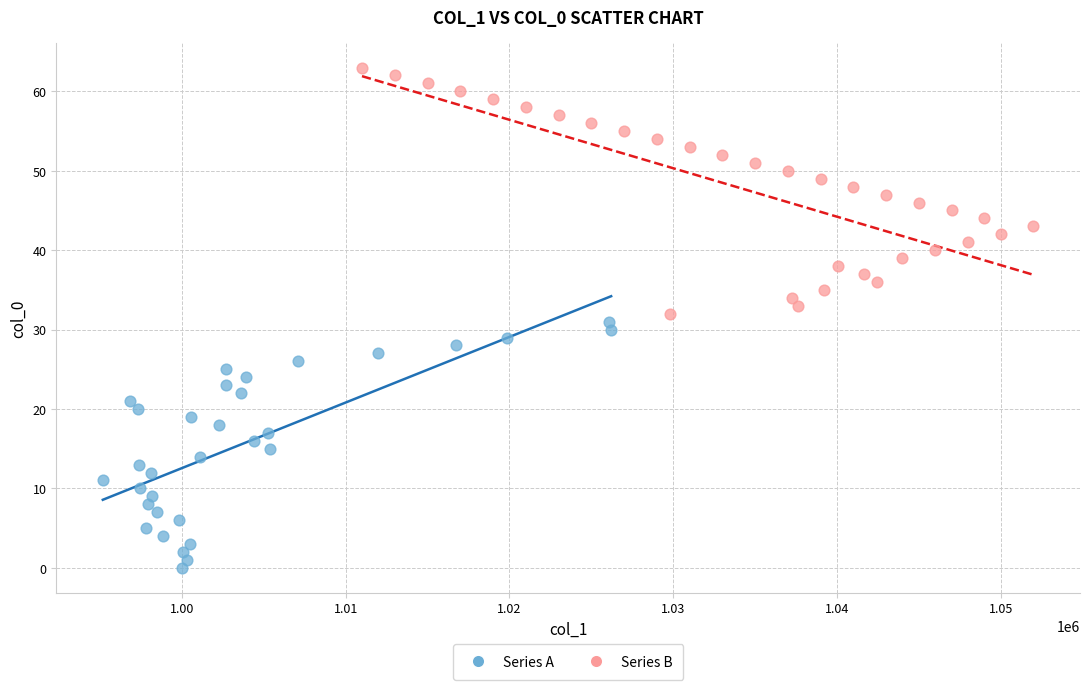

Which series contains the highest Y value?

Series B